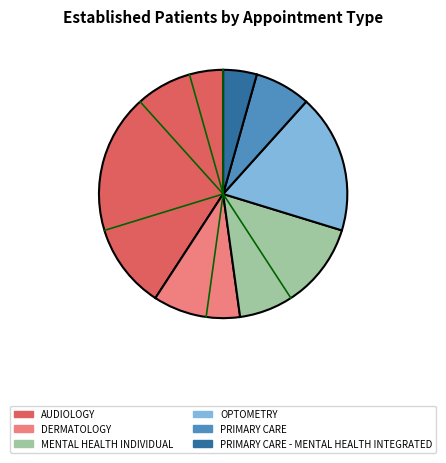

Is there a majority slice in this chart?

No